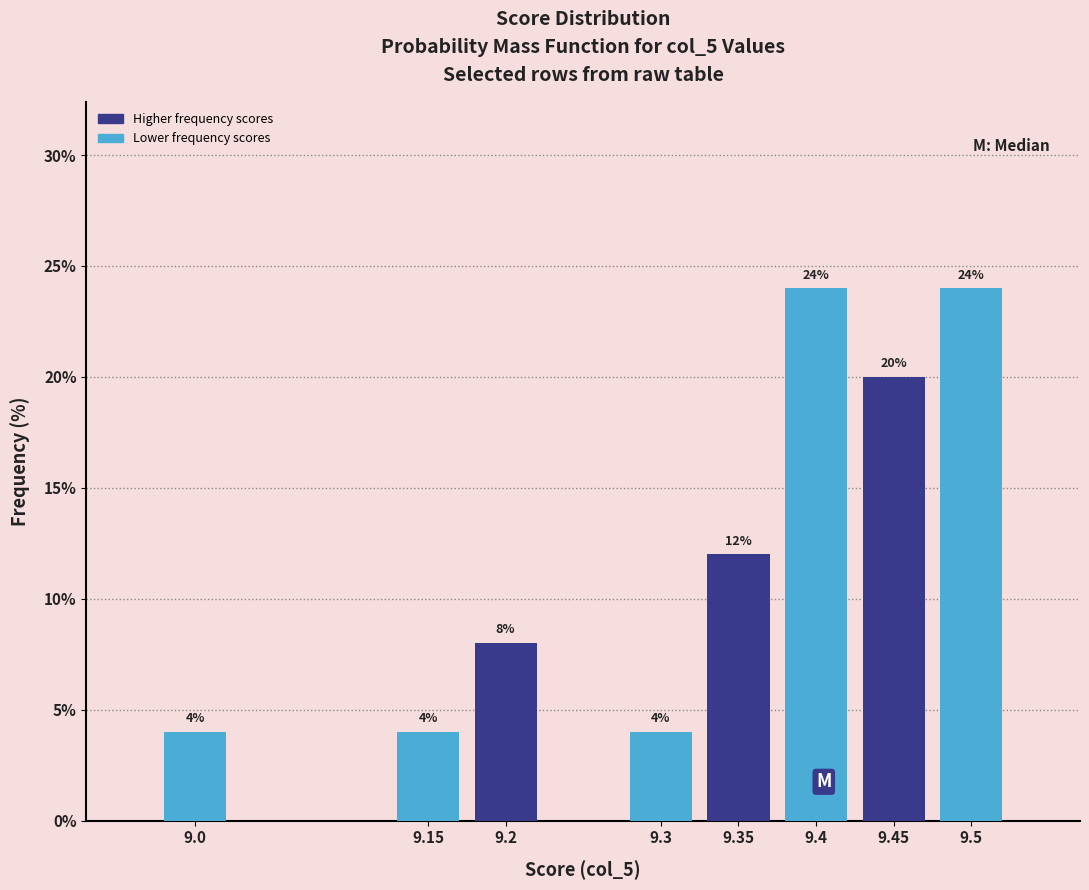

Reading left to right, transcribe all the data shown in this chart.

9.0=4	9.15=4	9.2=8	9.3=4	9.35=12	9.4=24	9.45=20	9.5=24